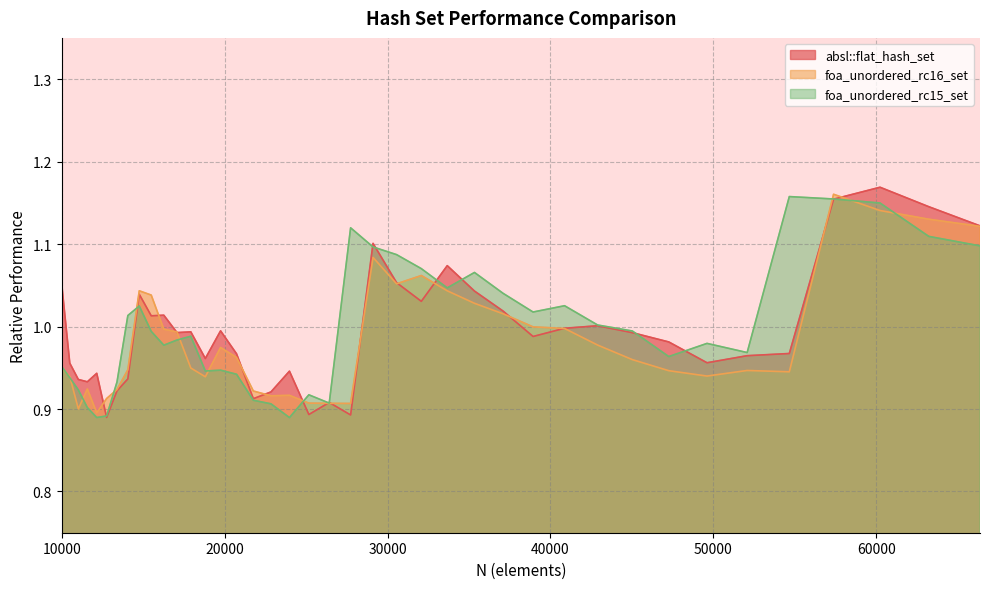

Does the chart have visible grid lines?

Yes